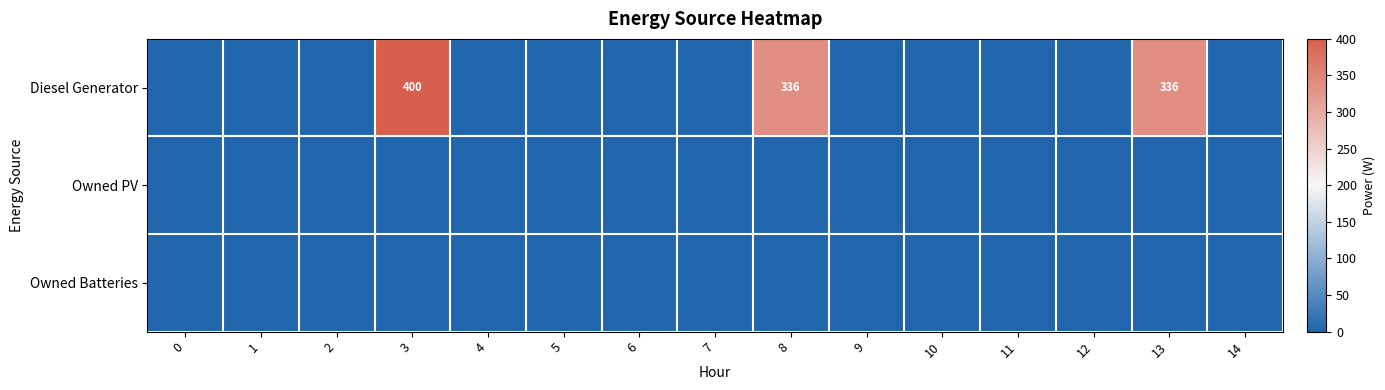

At how many categories does at least one series exceed 362?

1